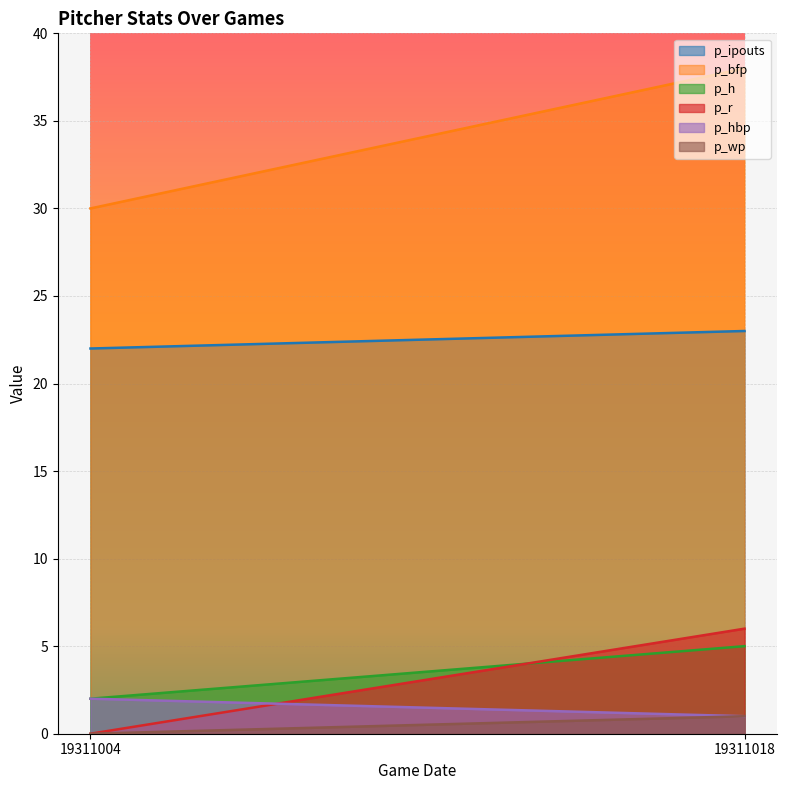

Is it true that p_hbp equals 0 at 19311018?

False